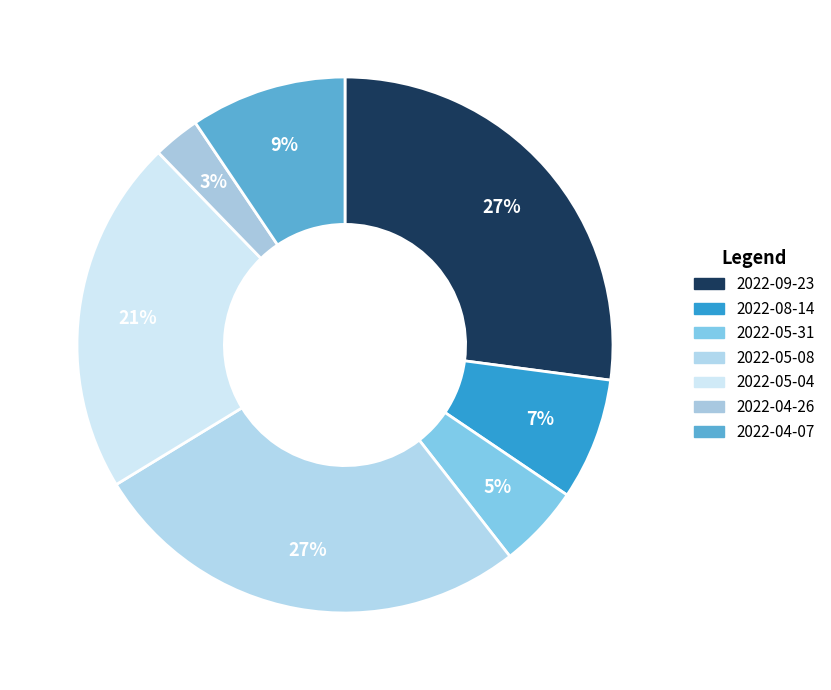

What is the smallest slice in the pie chart?

2022-04-26